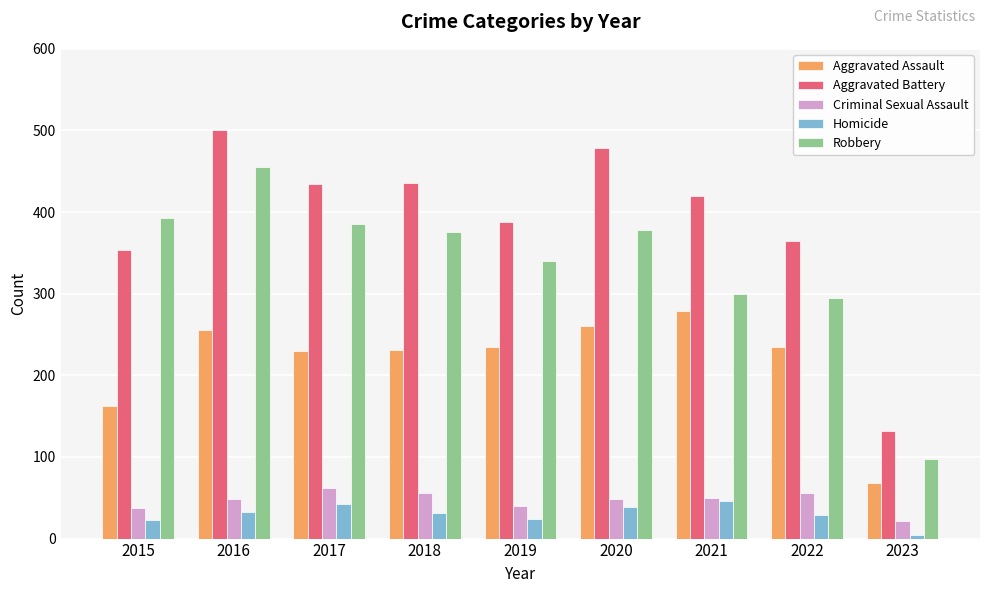

Is the value of Criminal Sexual Assault at 2015 greater than the value of Aggravated Assault at 2016?

No